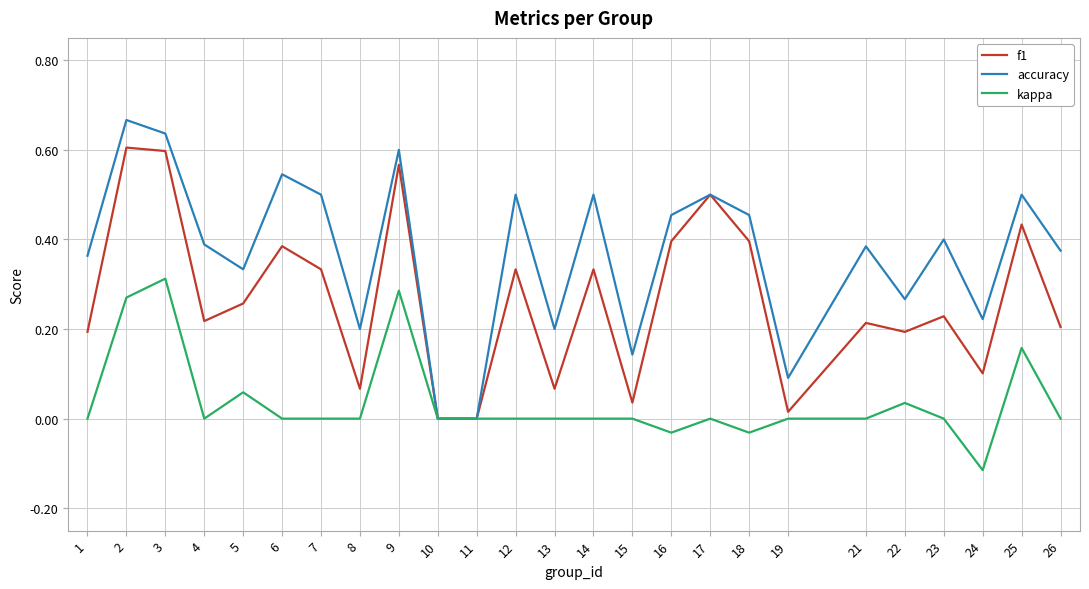

At which category does the chart reach its minimum across all series?

24